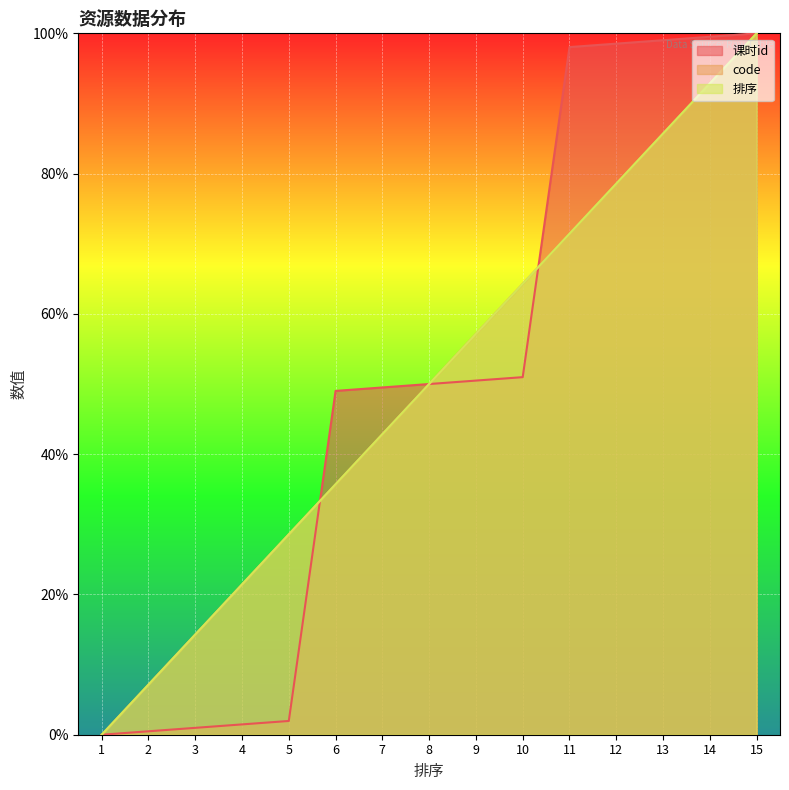

Count the number of data series in this chart.

3